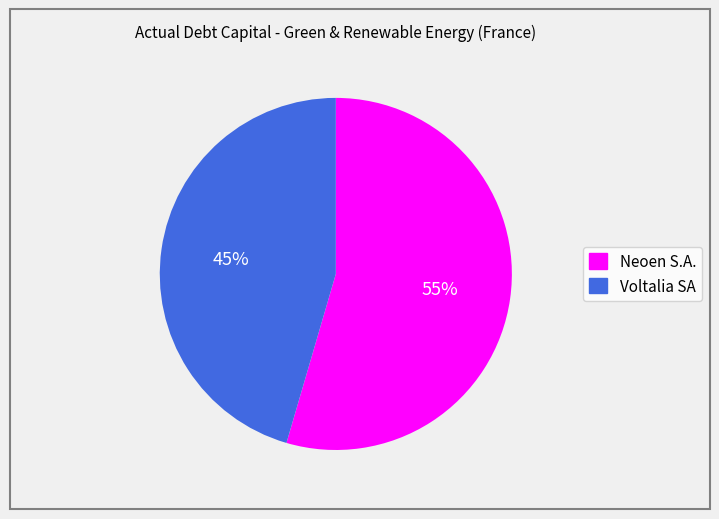

To the nearest percent, what is the average slice percentage?

50%